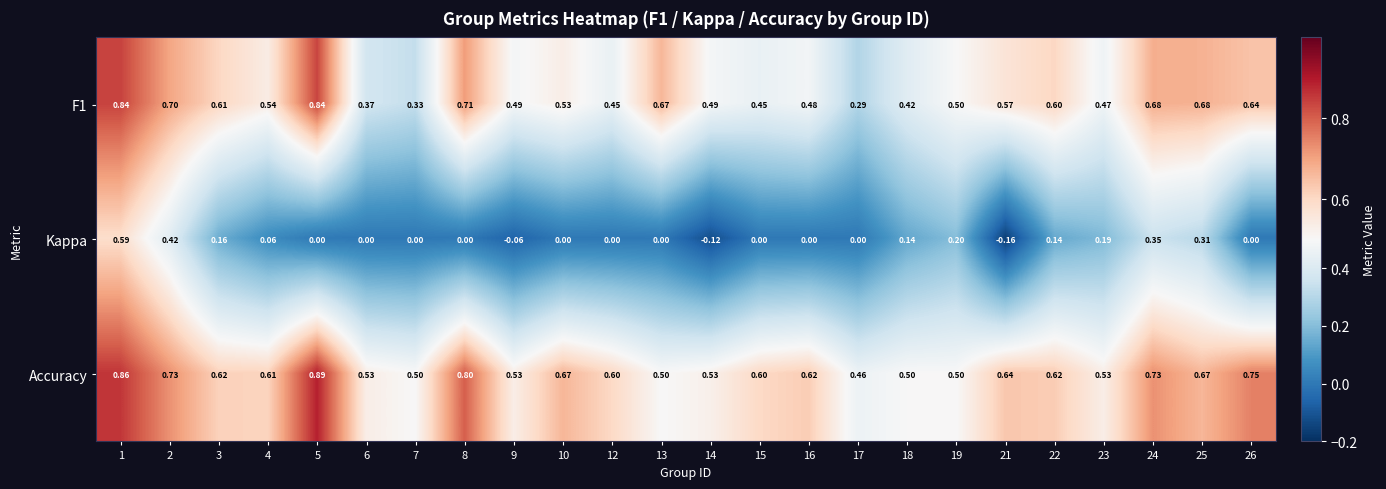

Is the value of Kappa at 9 greater than the value of F1 at 12?

No